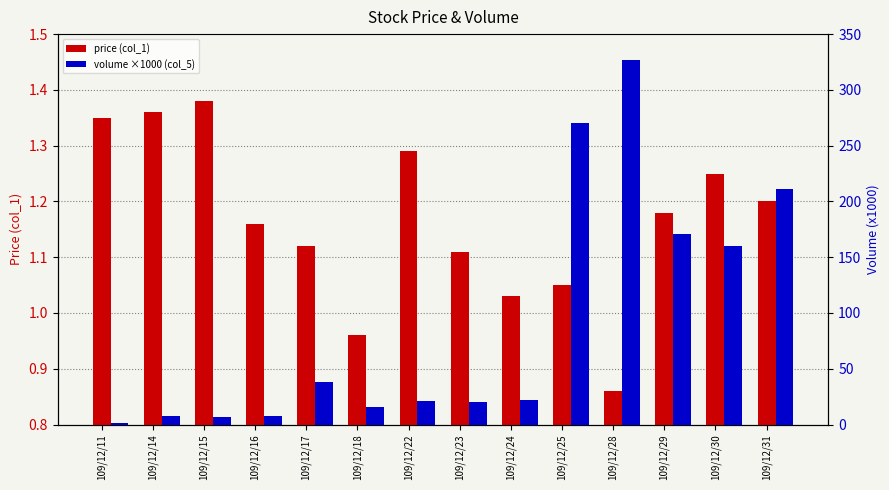

List the labels in order of volume ×1000 (col_5) value, largest first.

109/12/28, 109/12/25, 109/12/31, 109/12/29, 109/12/30, 109/12/17, 109/12/24, 109/12/22, 109/12/23, 109/12/18, 109/12/14, 109/12/16, 109/12/15, 109/12/11